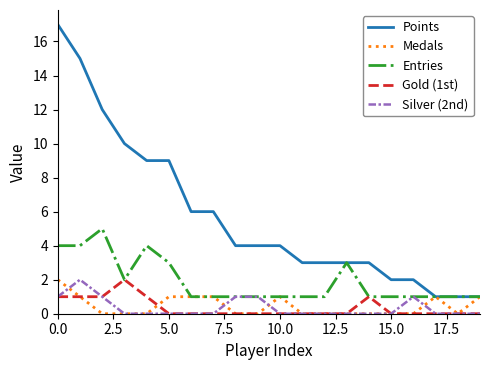

What is the maximum value shown in the chart?

17